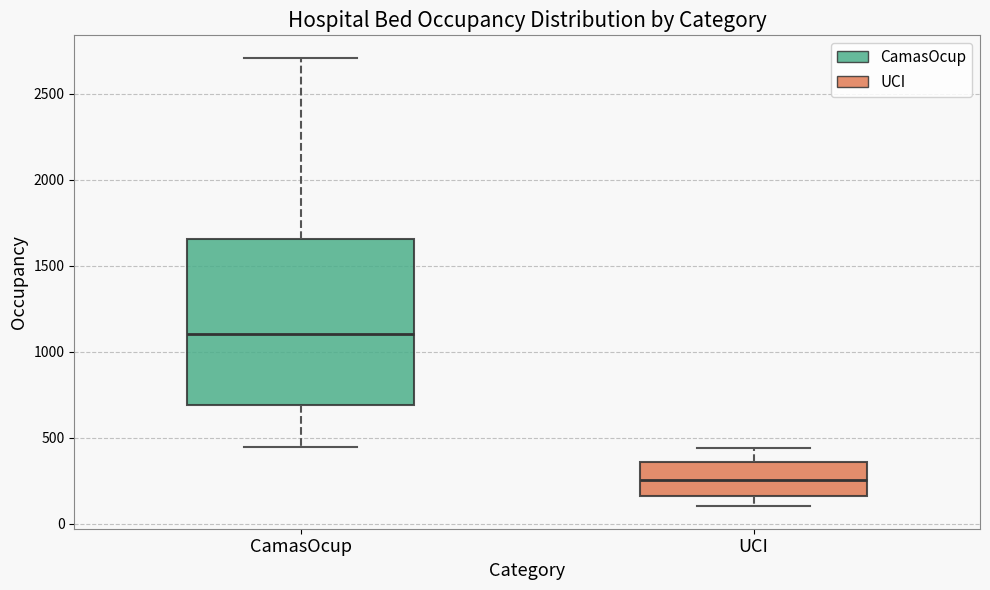

Which box has the lowest median line?

UCI